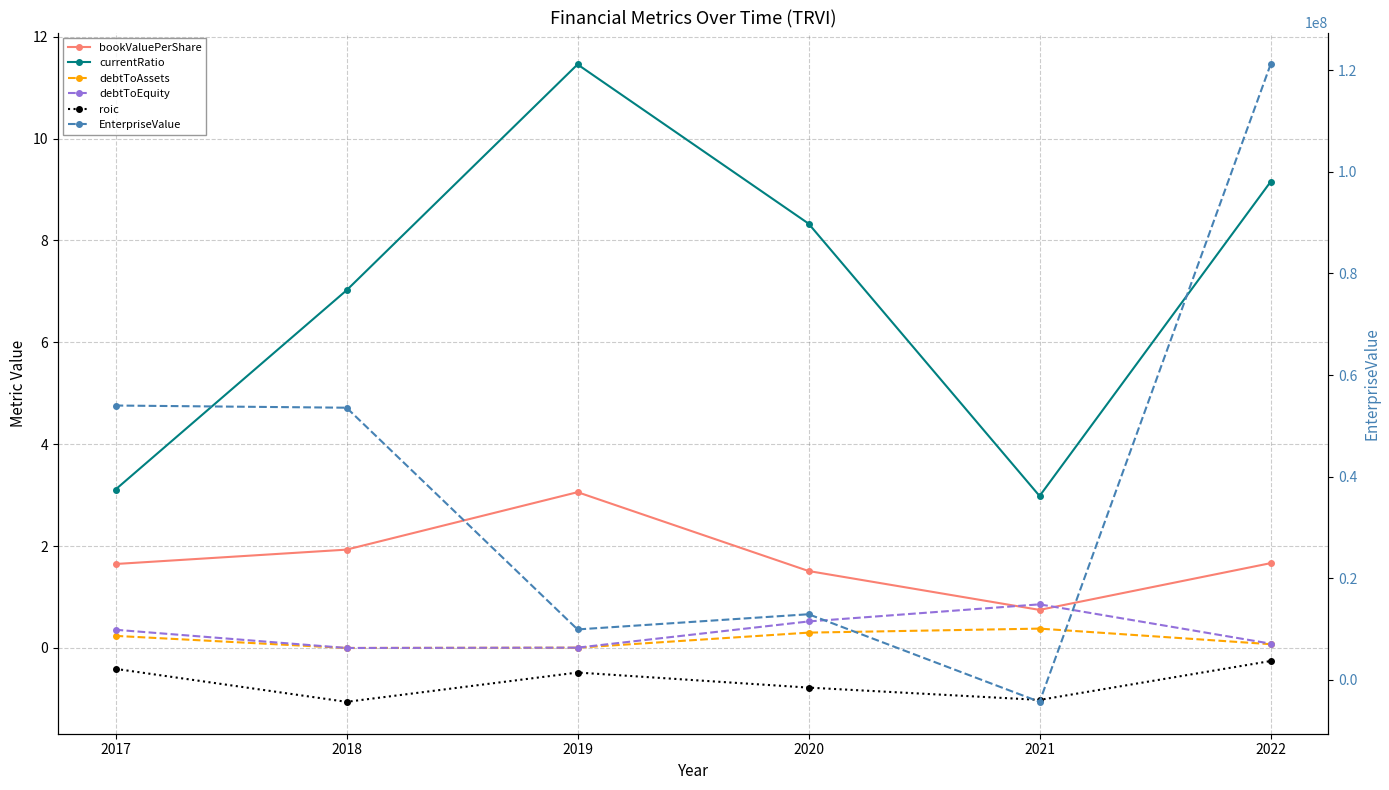

How many lines are shown in the chart?

6